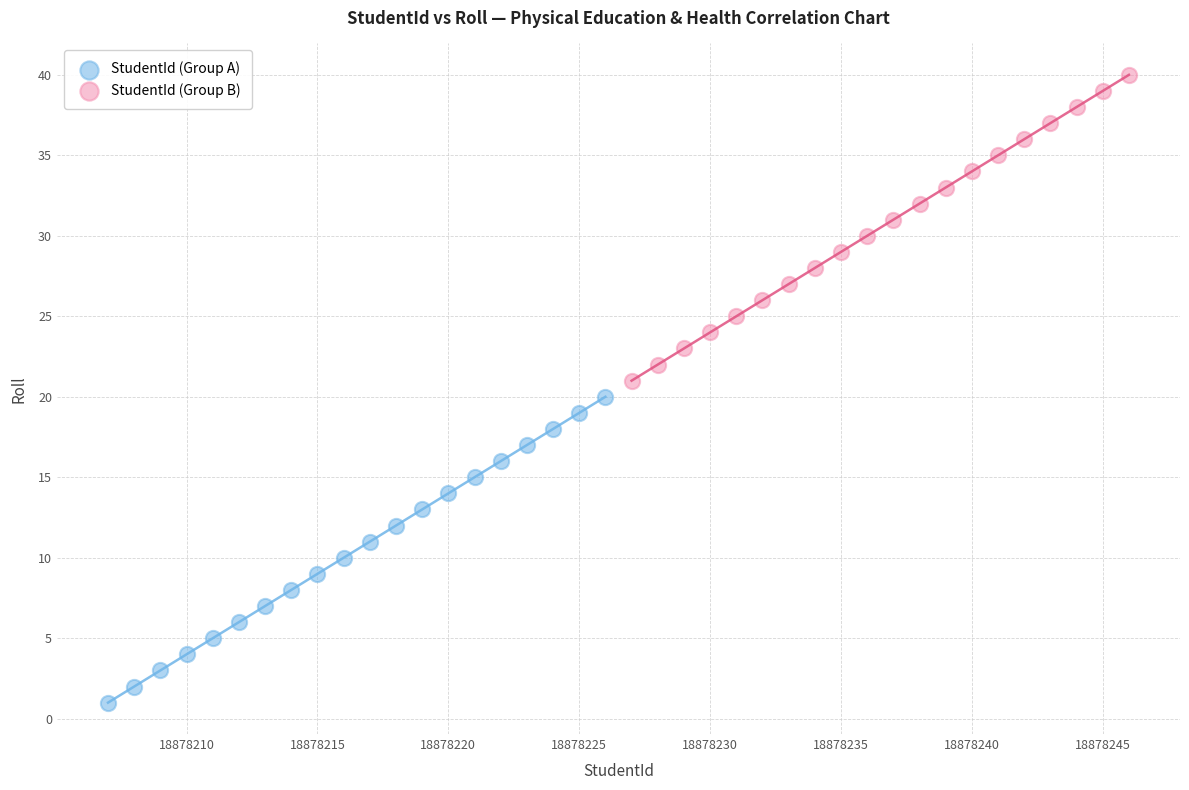

Which series contains the lowest Y value?

StudentId (Group A)